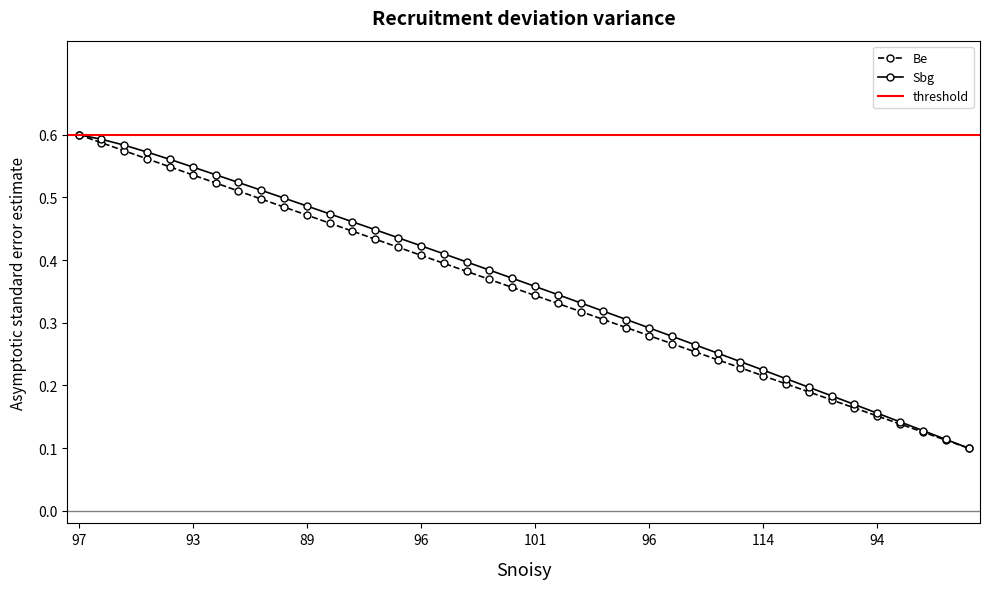

What is the difference between the second highest and second lowest values in the Be series?

0.5